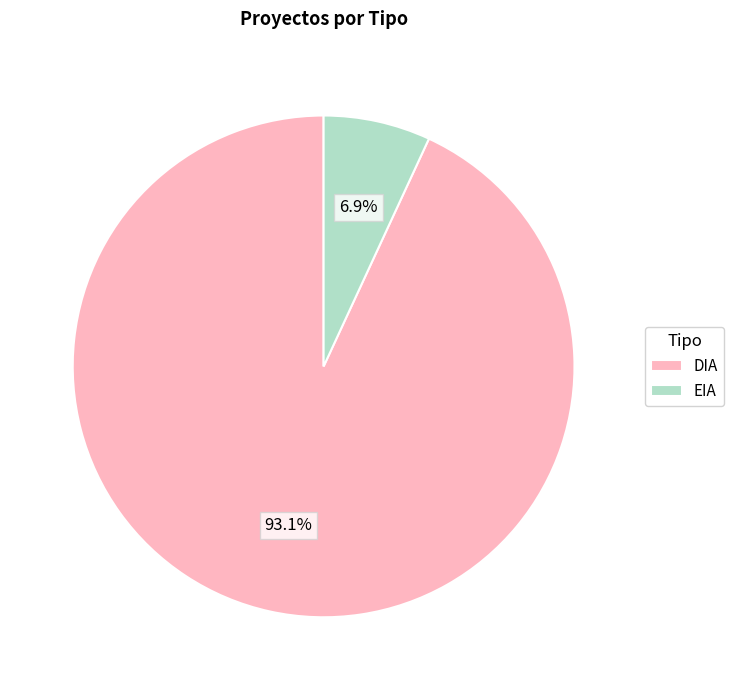

Is there a majority slice in this chart?

Yes